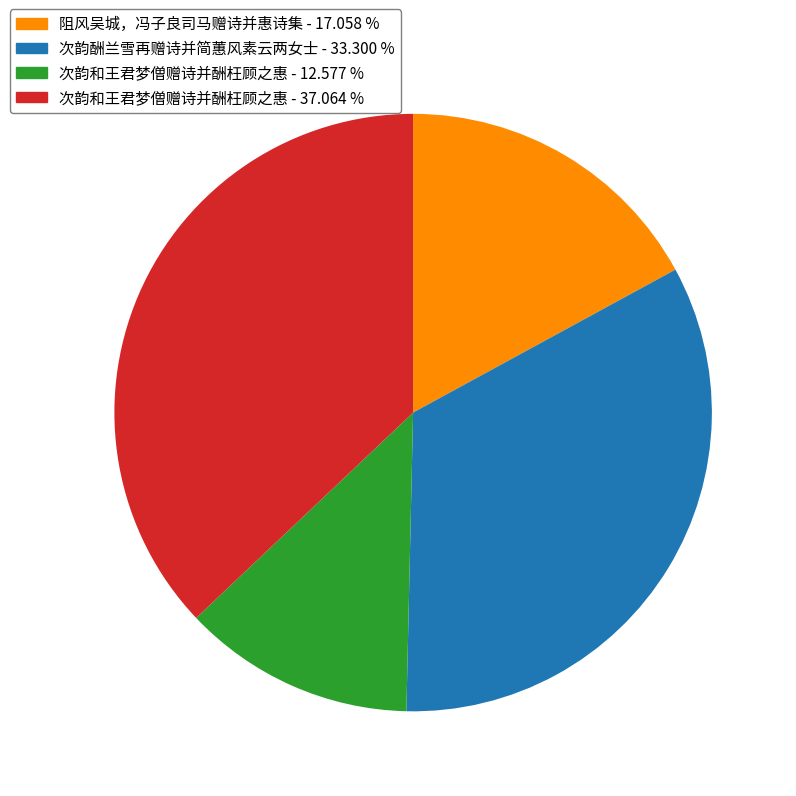

How many slices are in this pie chart?

4